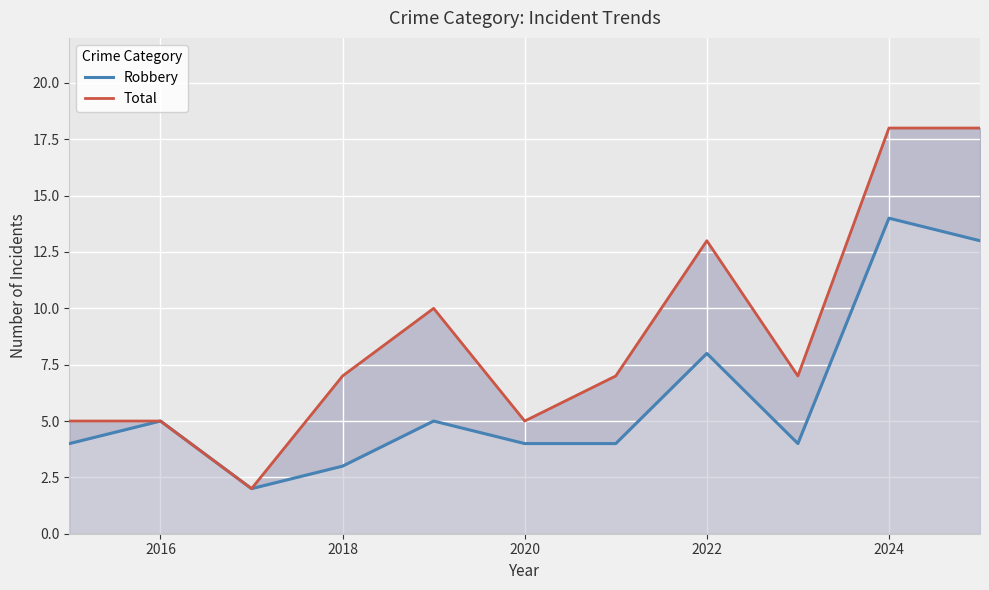

Reading left to right, list all the values displayed in this chart.

Robbery: 4	5	2	3	5	4	4	8	4	14	13
Total: 5	5	2	7	10	5	7	13	7	18	18